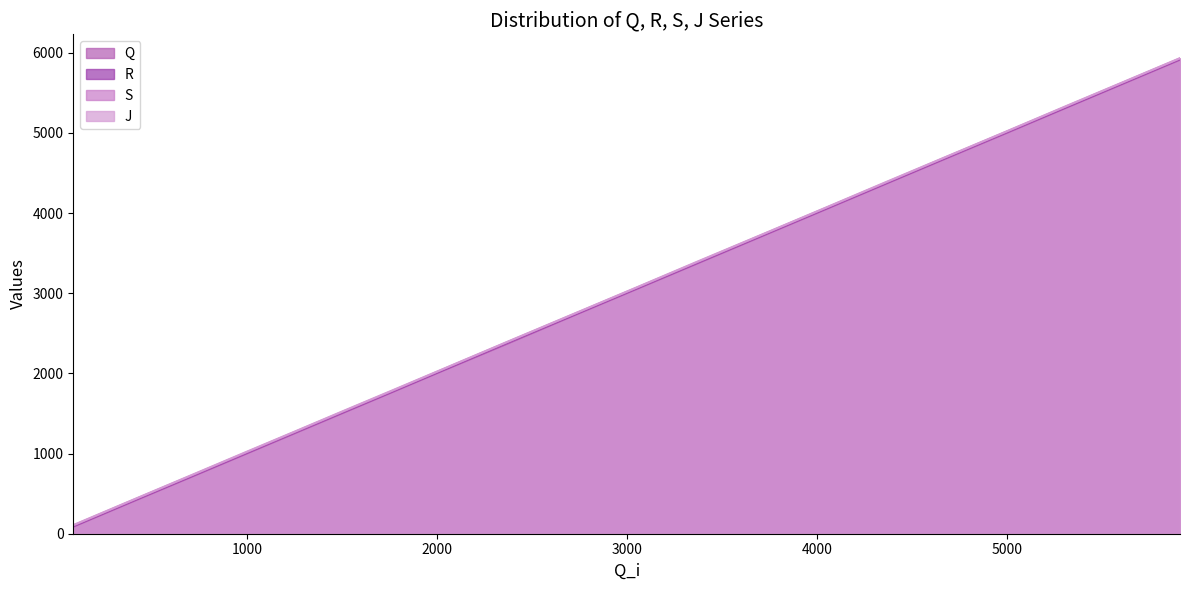

What is the maximum value for J?

5933